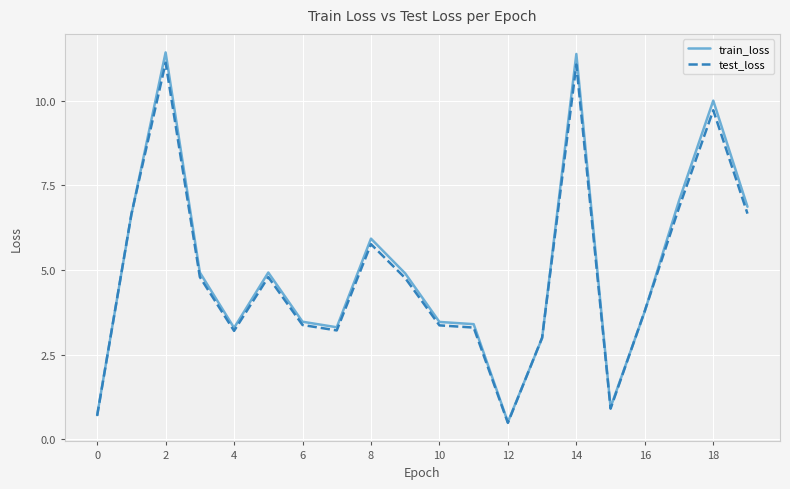

Which series has the largest range (max minus min)?

train_loss